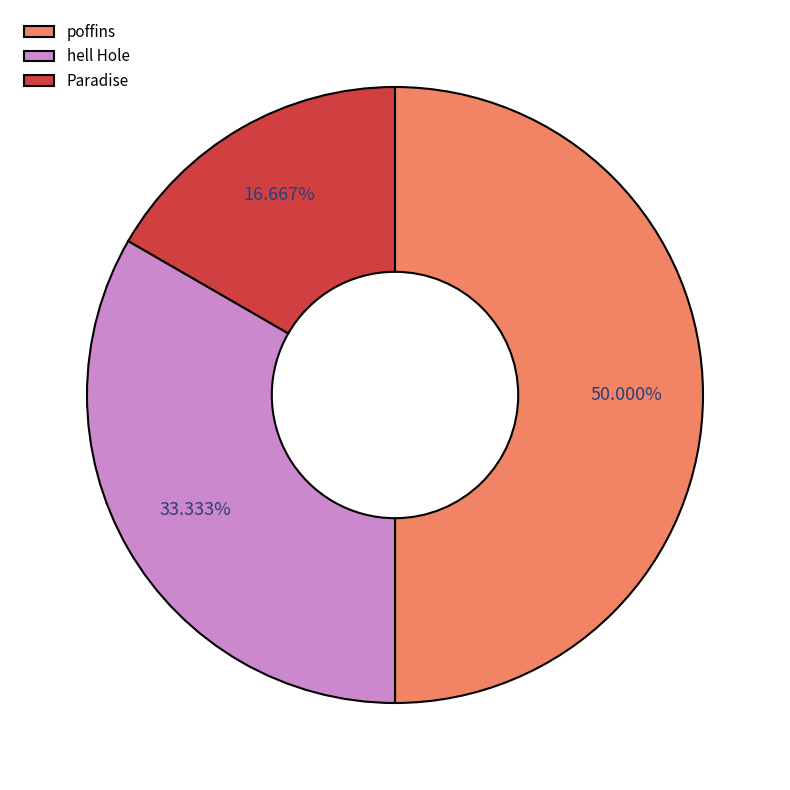

Rank the categories by value from highest to lowest.

poffins, hell Hole, Paradise